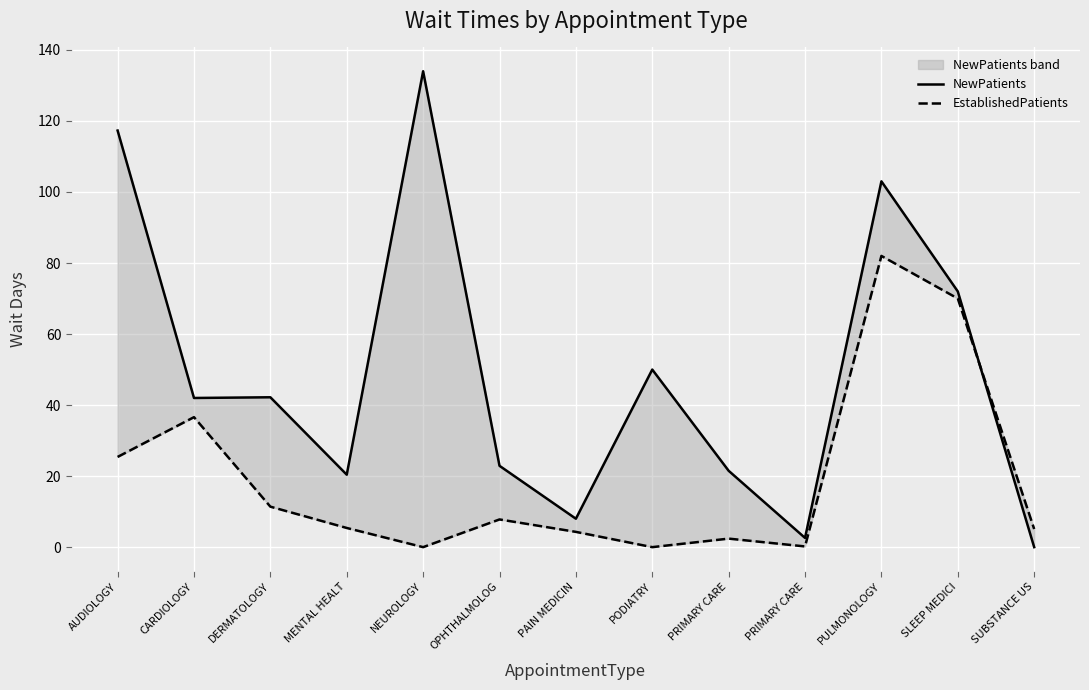

In NewPatients, how many points are higher than both neighbors (excluding endpoints)?

4